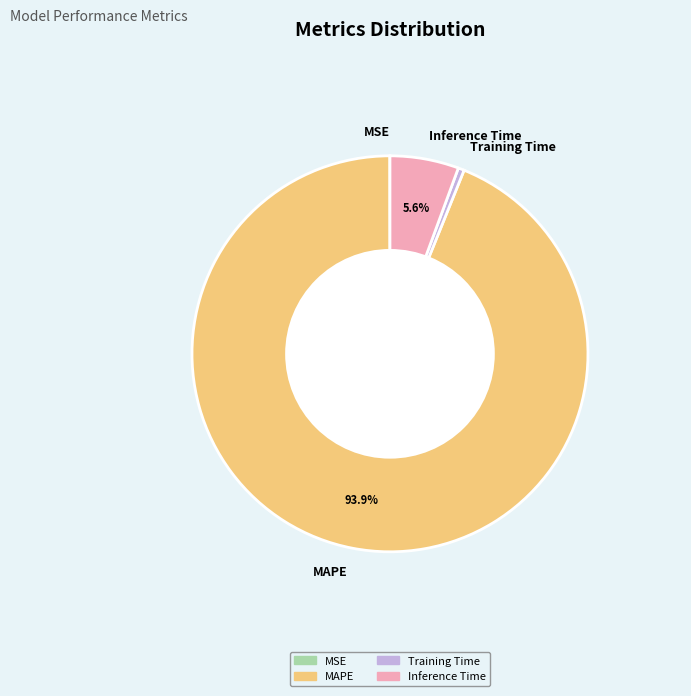

What is the majority slice?

MAPE